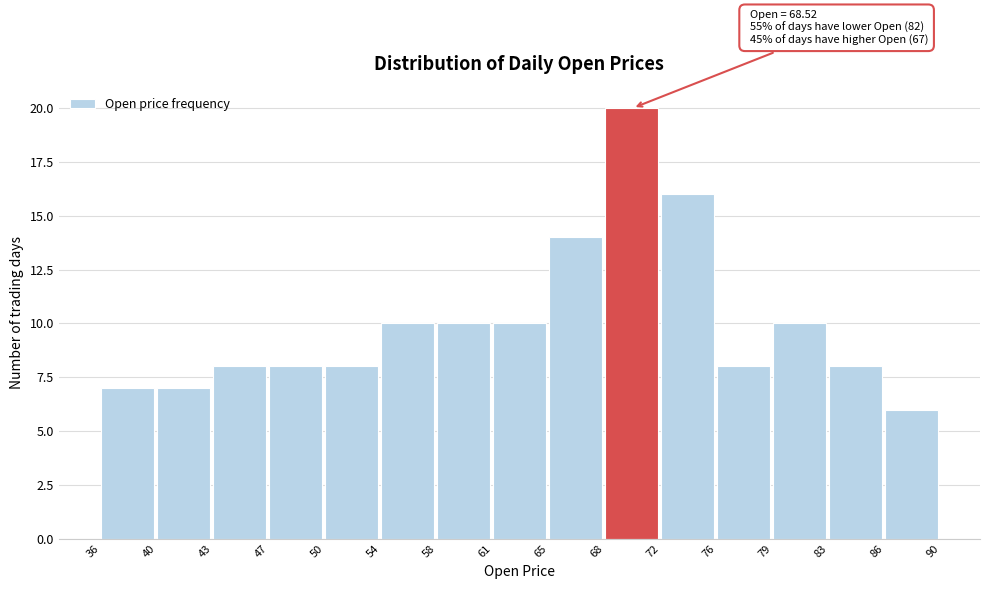

Over which range of the x-axis is the bar tallest?

68 to 72